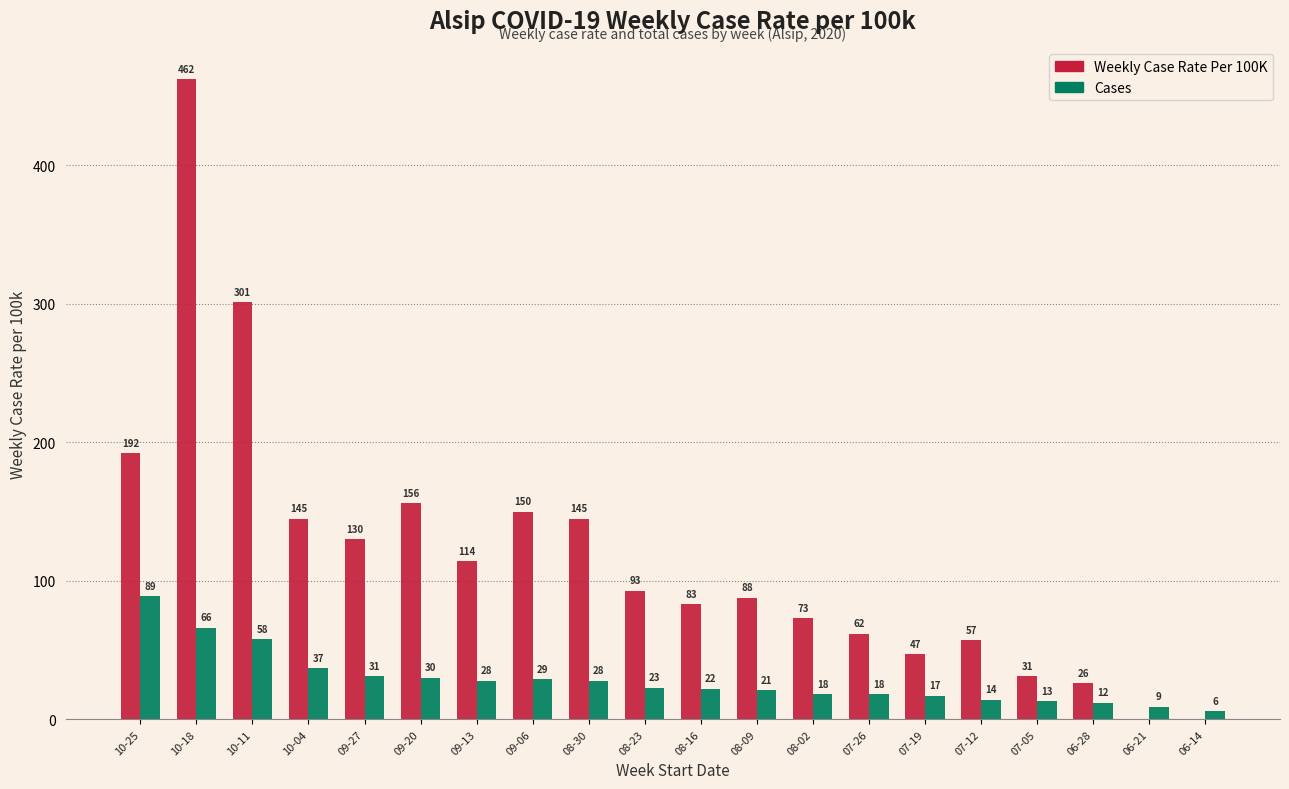

What is the difference between the Weekly Case Rate Per 100K values at 10-18 and 07-19?

415